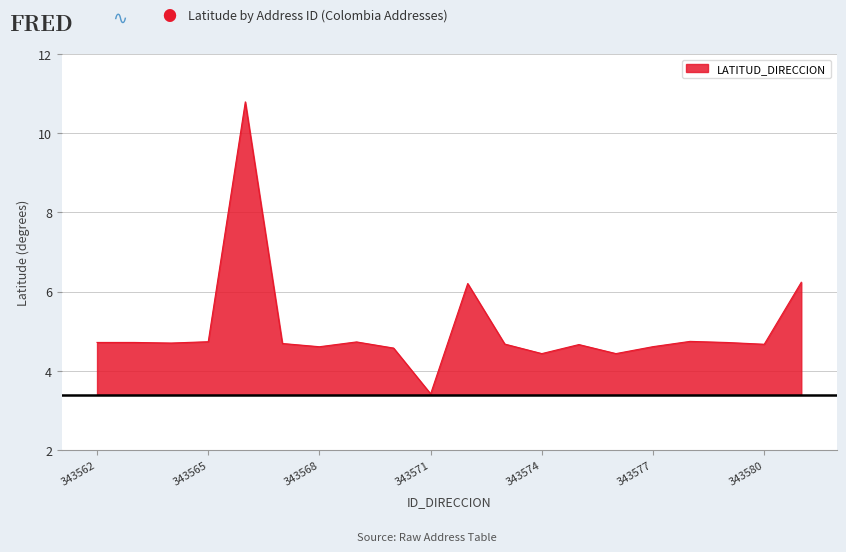

Reading left to right, extract all data points from this chart.

343562=4.7	343563=4.7	343564=4.7	343565=4.7	343566=10.8	343567=4.7	343568=4.6	343569=4.7	343570=4.6	343571=3.4	343572=6.2	343573=4.7	343574=4.4	343575=4.7	343576=4.4	343577=4.6	343578=4.7	343579=4.7	343580=4.7	343581=6.2